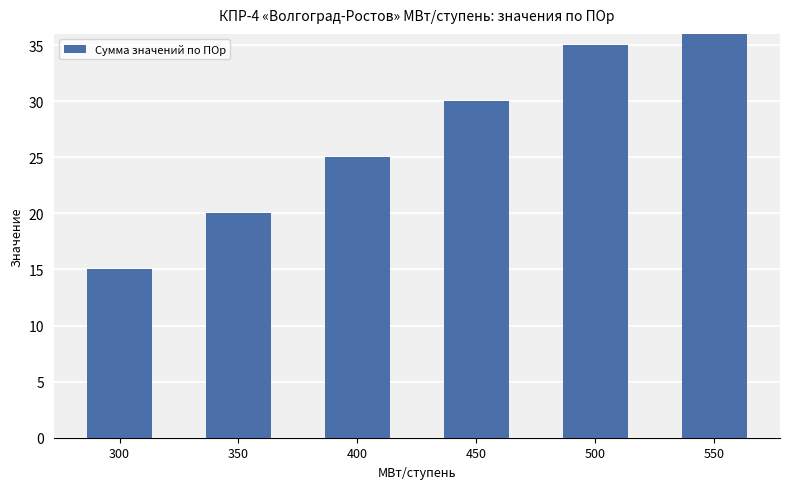

Which has a higher value, 550 or 350?

550